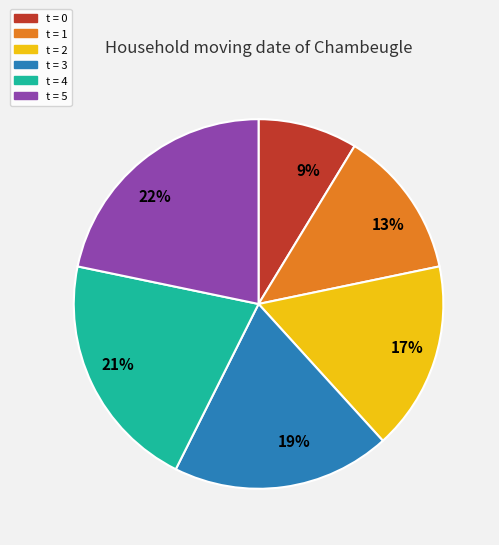

Combined, do 9% and 22% account for over 50%?

No